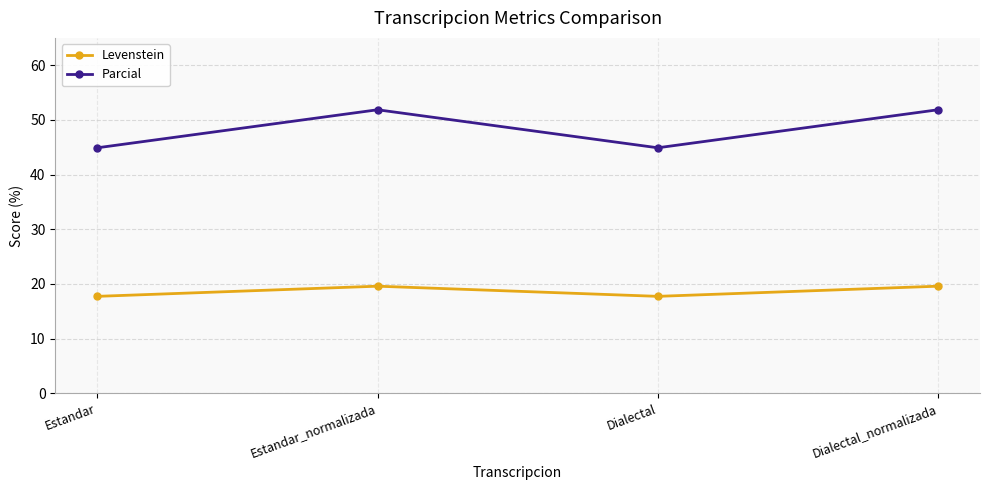

What is the label of the 4th point from the left?

Dialectal_normalizada